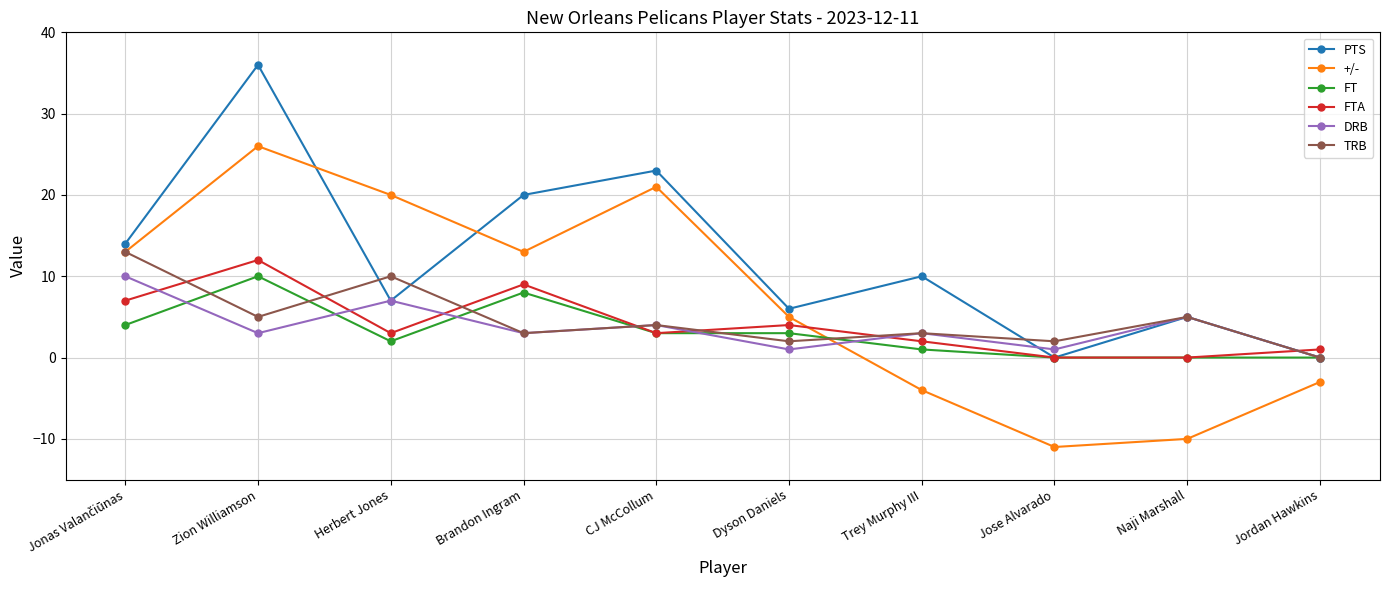

At which label is +/- closest to 7?

Dyson Daniels